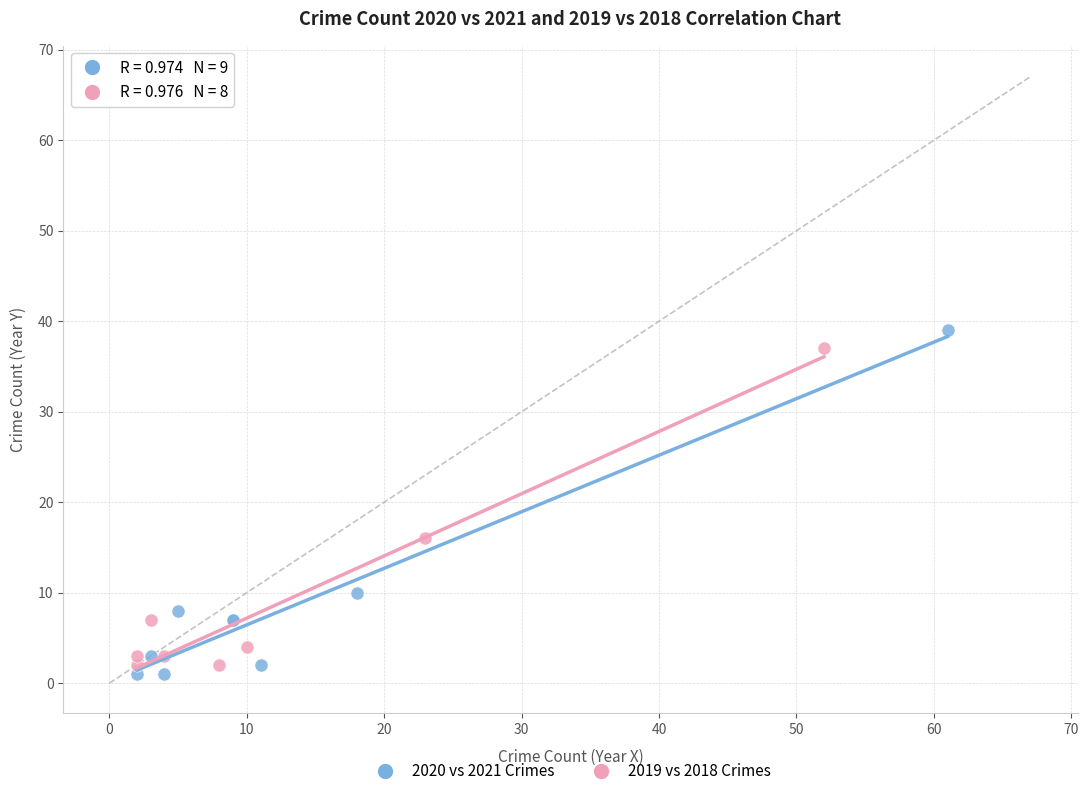

Which series has the largest Y range (max minus min)?

2020 vs 2021 Crimes